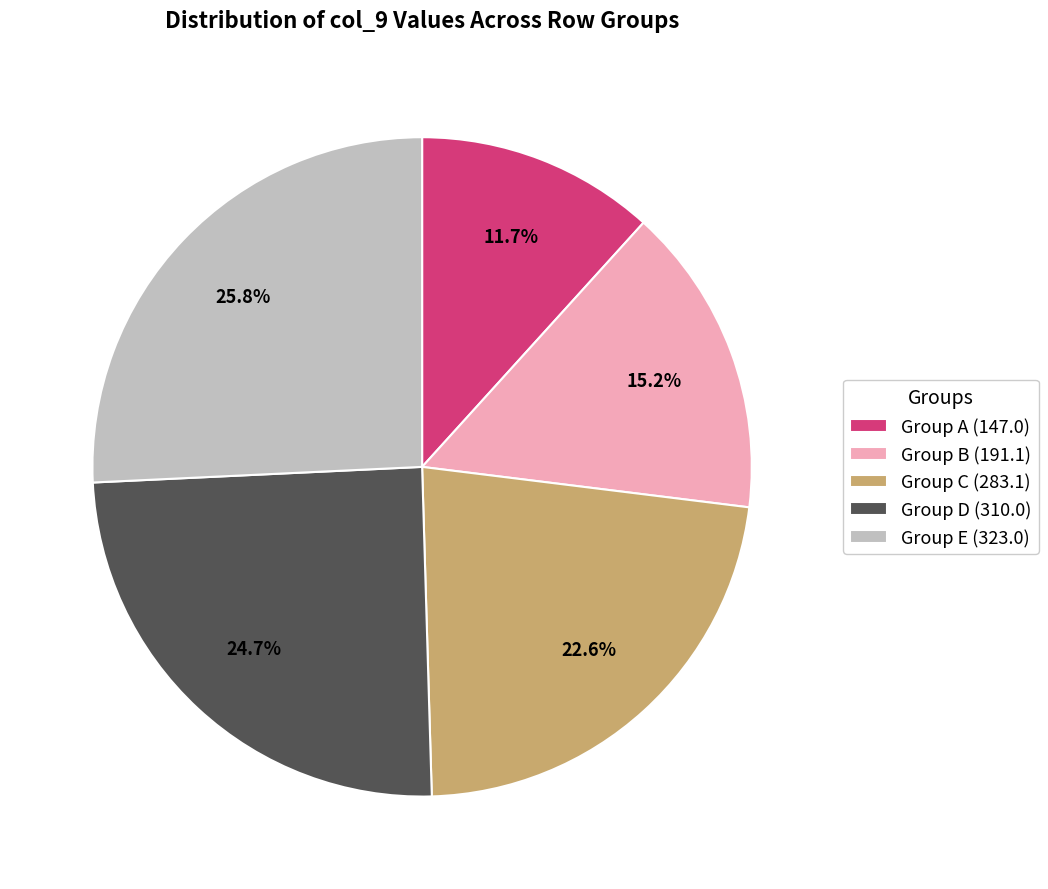

Which category has the smallest portion of the pie?

Group A (147.0)